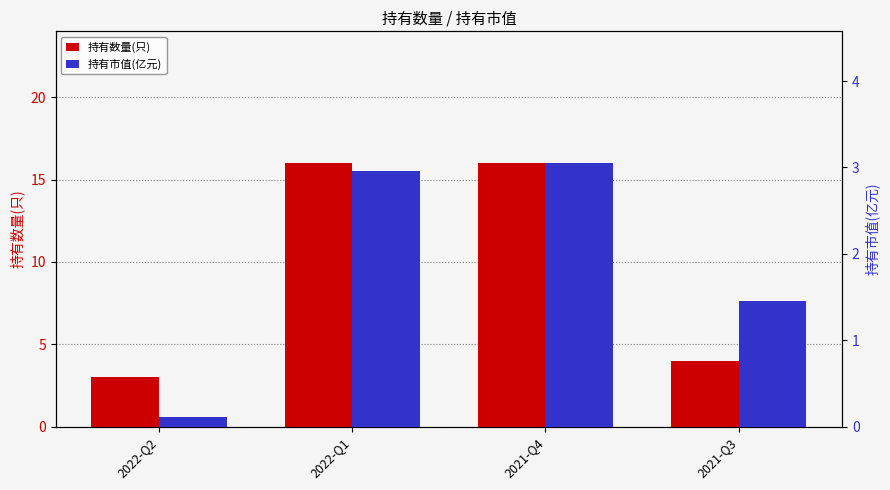

The value of 持有数量(只) at 2021-Q4 is 22.0. True or false?

False